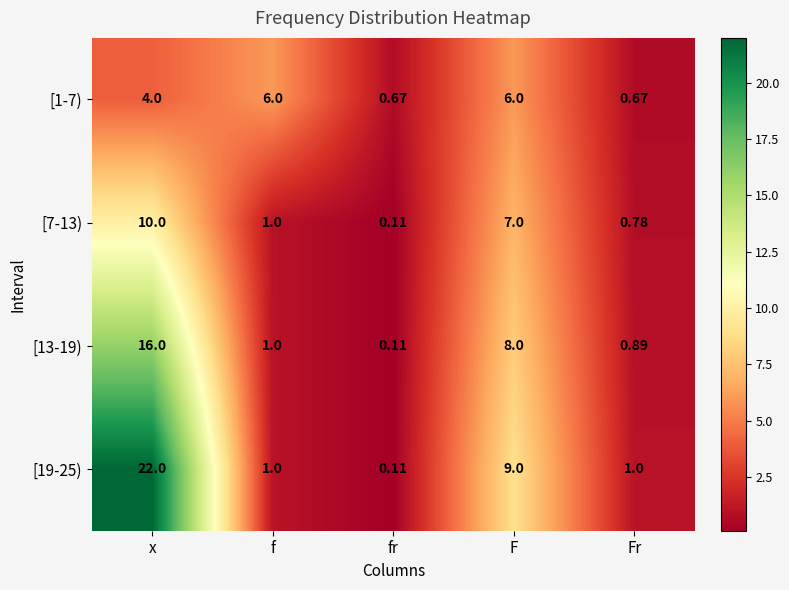

At which category is the sum across all series the highest?

x